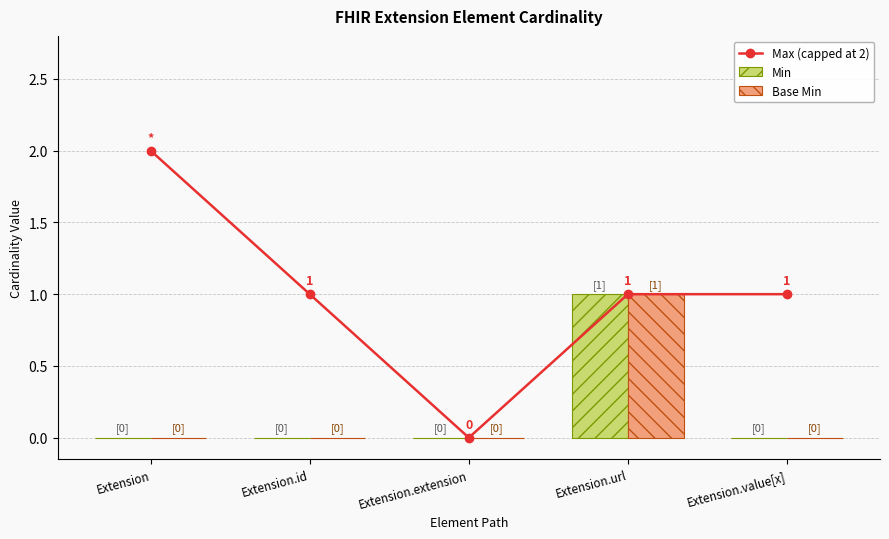

Is the value of Min at Extension.extension greater than the value of Base Min at Extension.url?

No